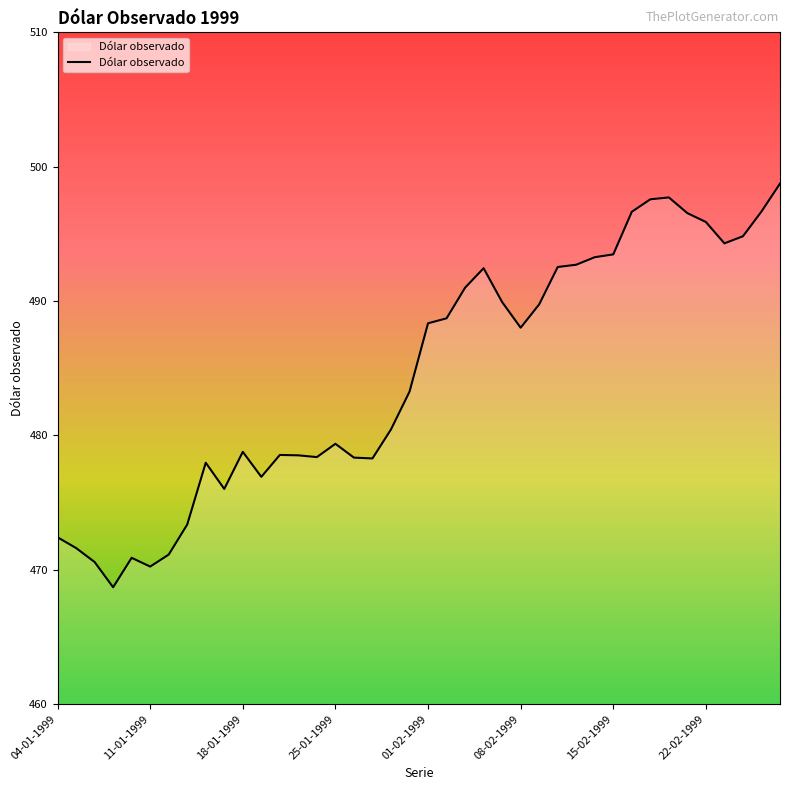

What is the greatest value displayed?

498.7